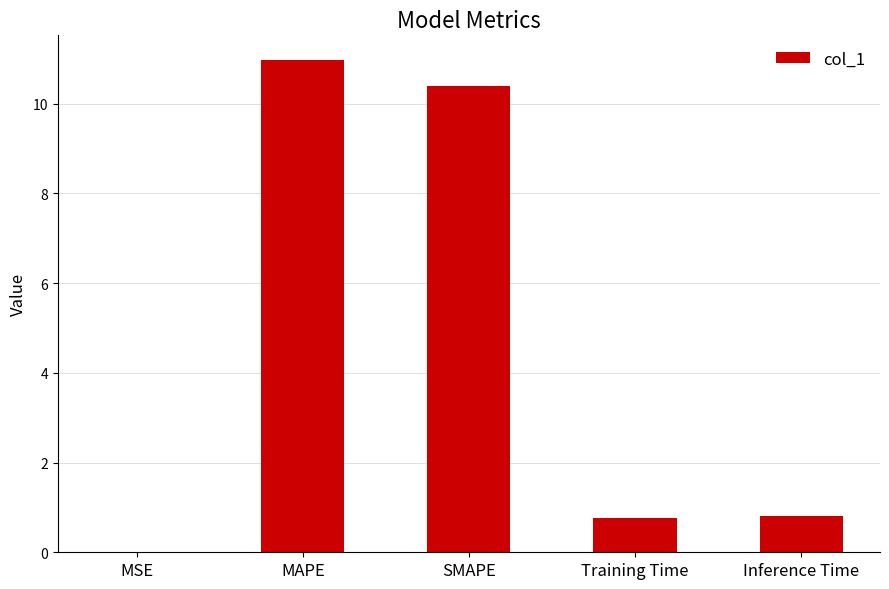

Which category has the highest value across all series?

MAPE